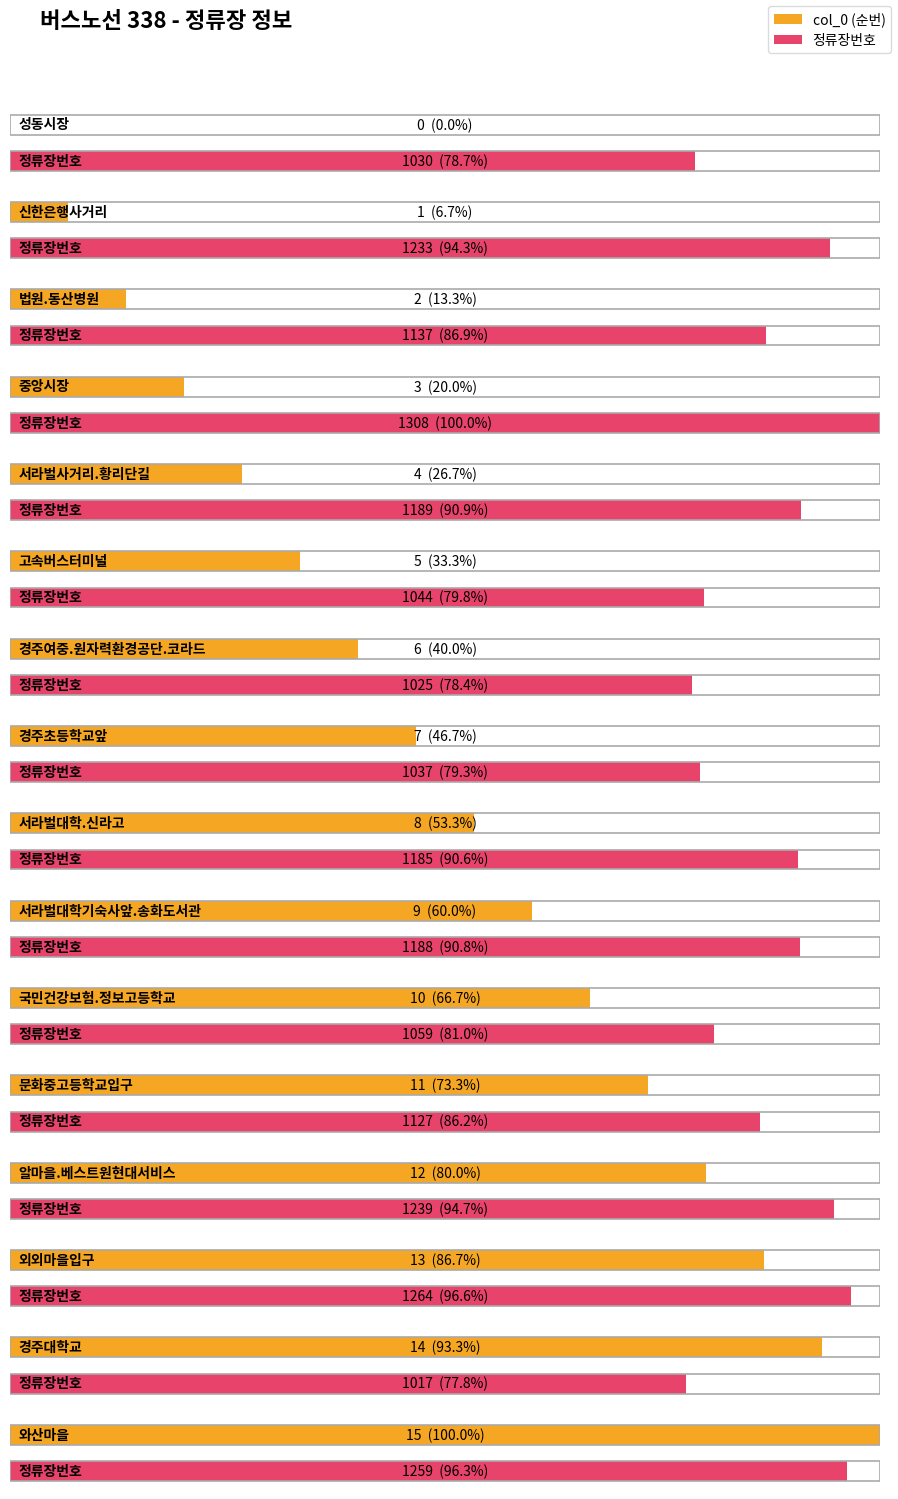

True or false: col_0 has a value of 11 at 문화중고등학교입구.

True